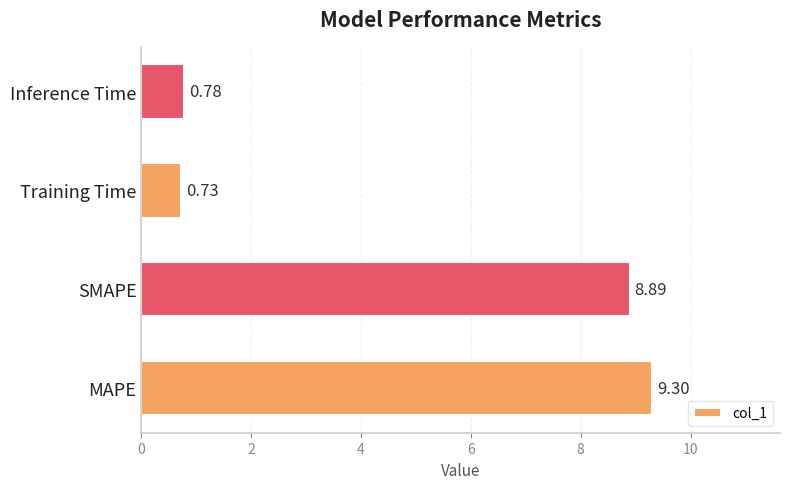

At which label is the value closest to 5?

SMAPE